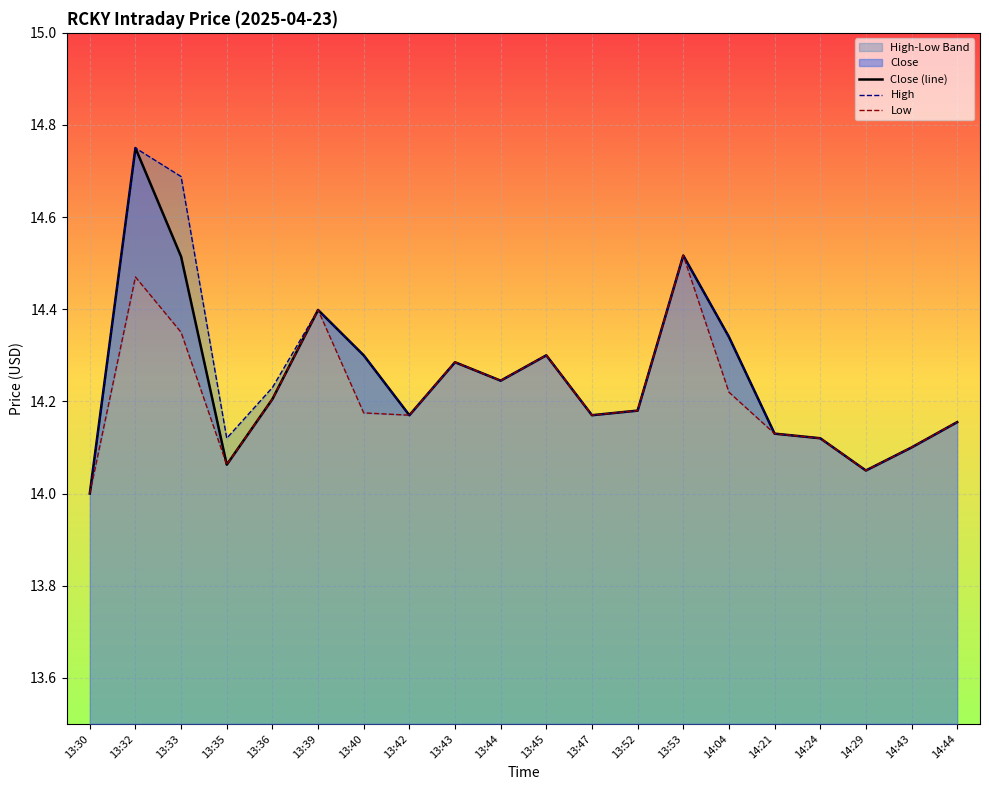

What is the minimum value for Close (line)?

14.0